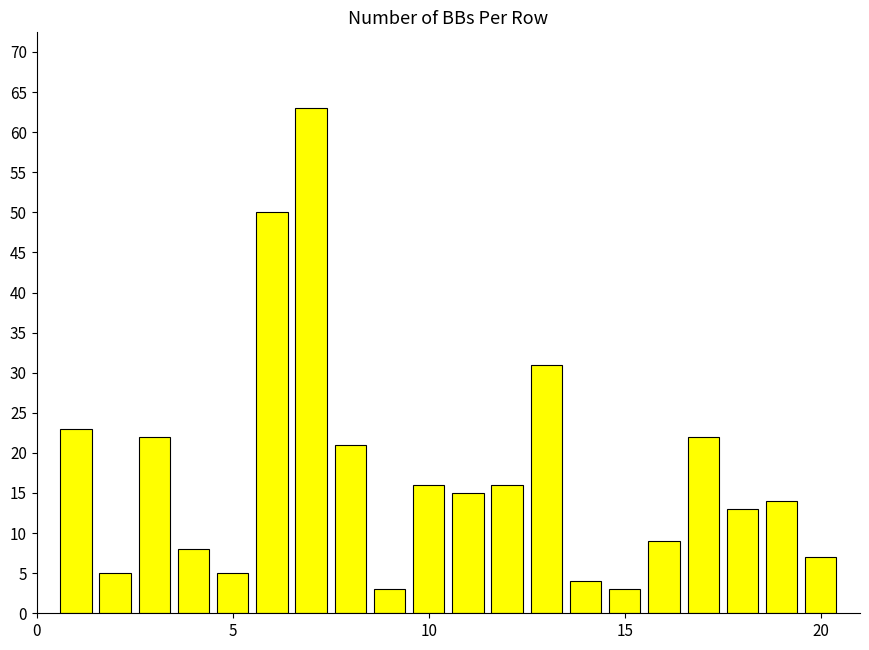

What is the minimum value shown in the chart?

3